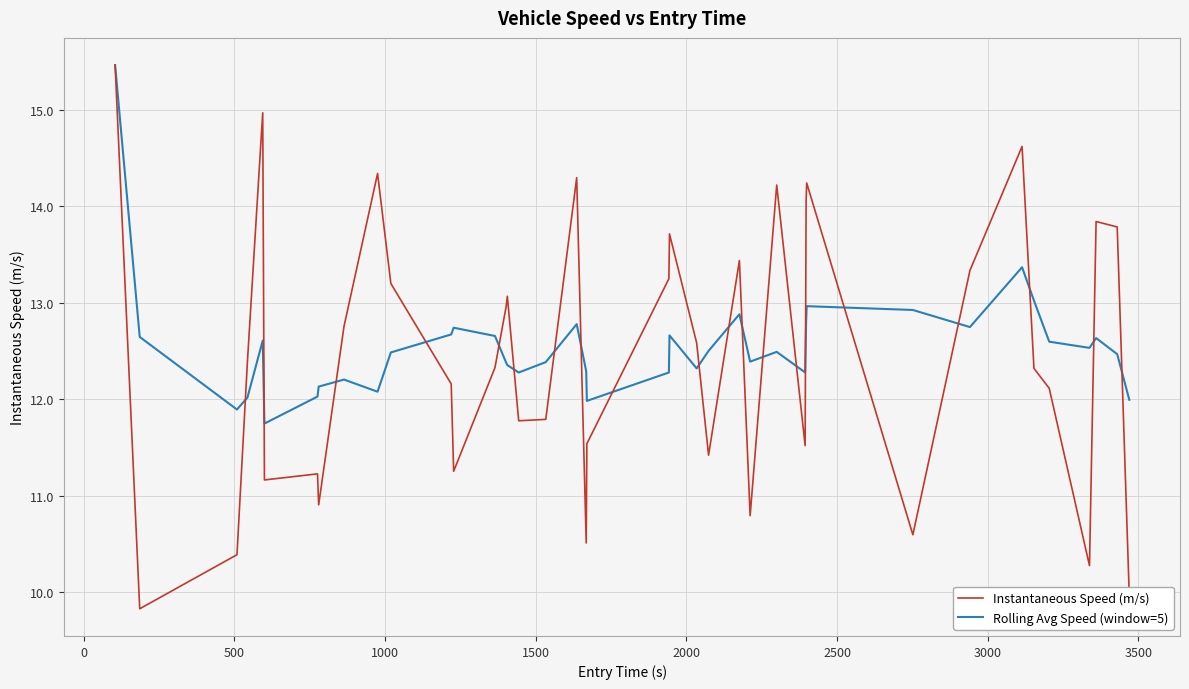

Which series has the widest spread of values?

Instantaneous Speed (m/s)